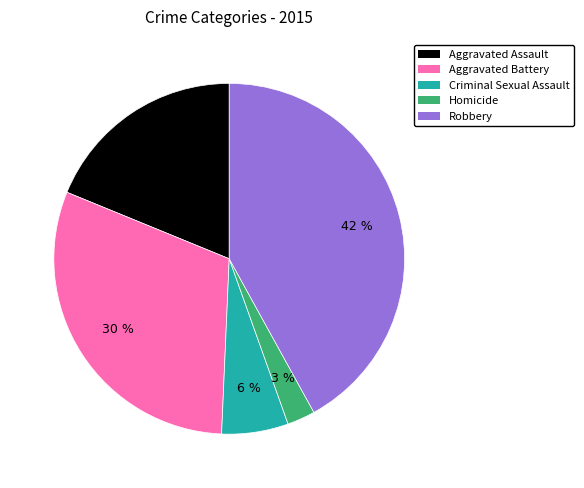

What percentage is the Robbery slice, to the nearest percent?

42%